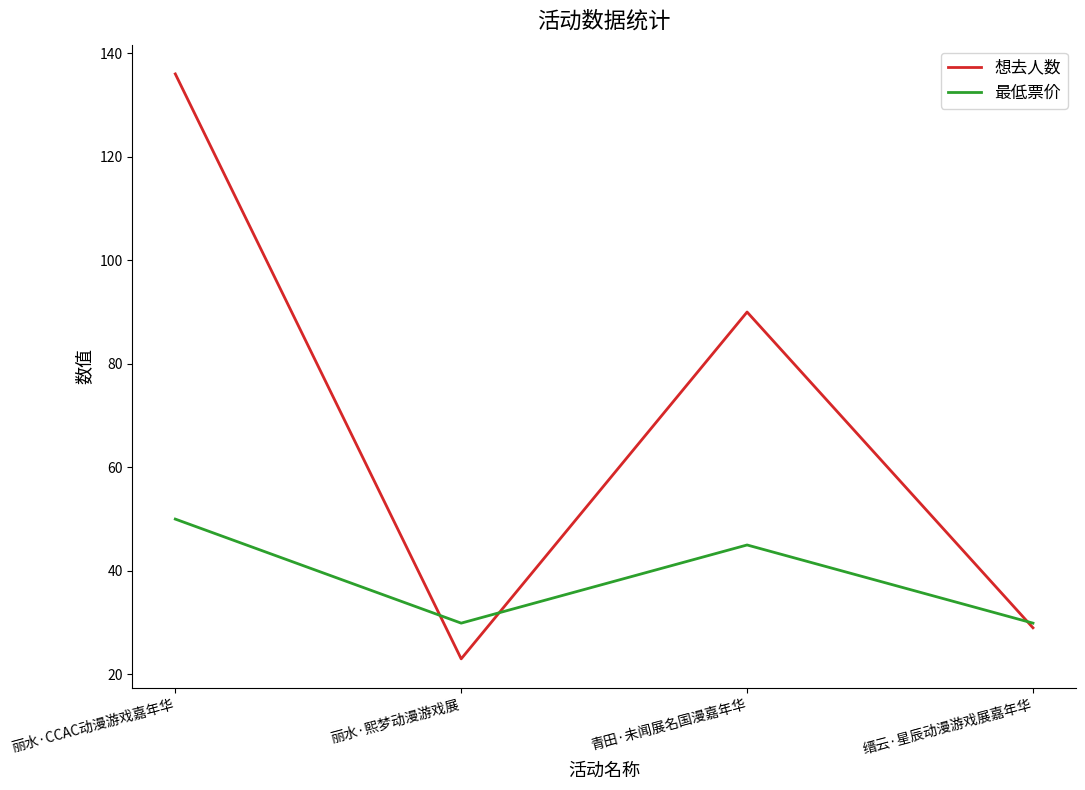

What is the total value across all series at 缙云·星辰动漫游戏展嘉年华?

58.9